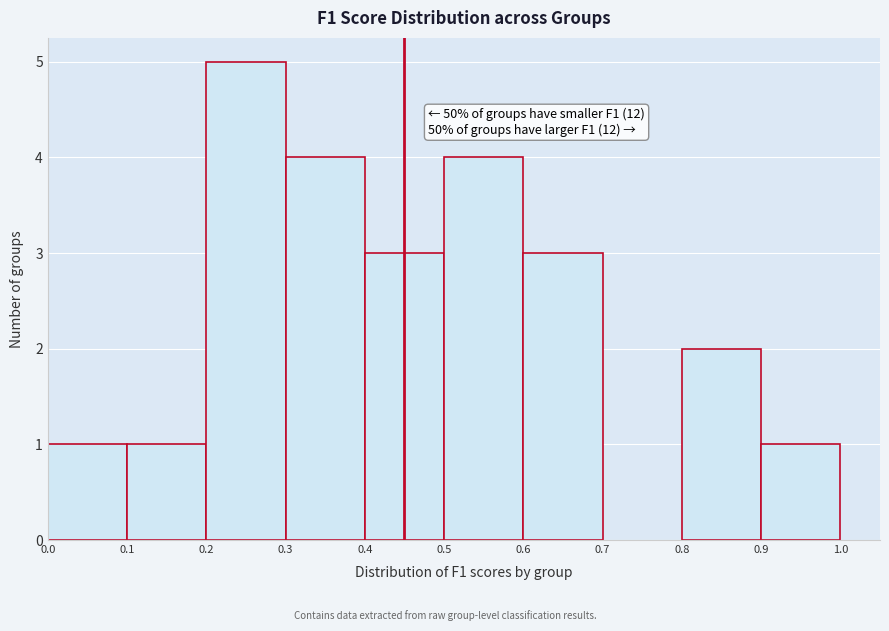

Over which range of the x-axis is the bar tallest?

0.2 to 0.3